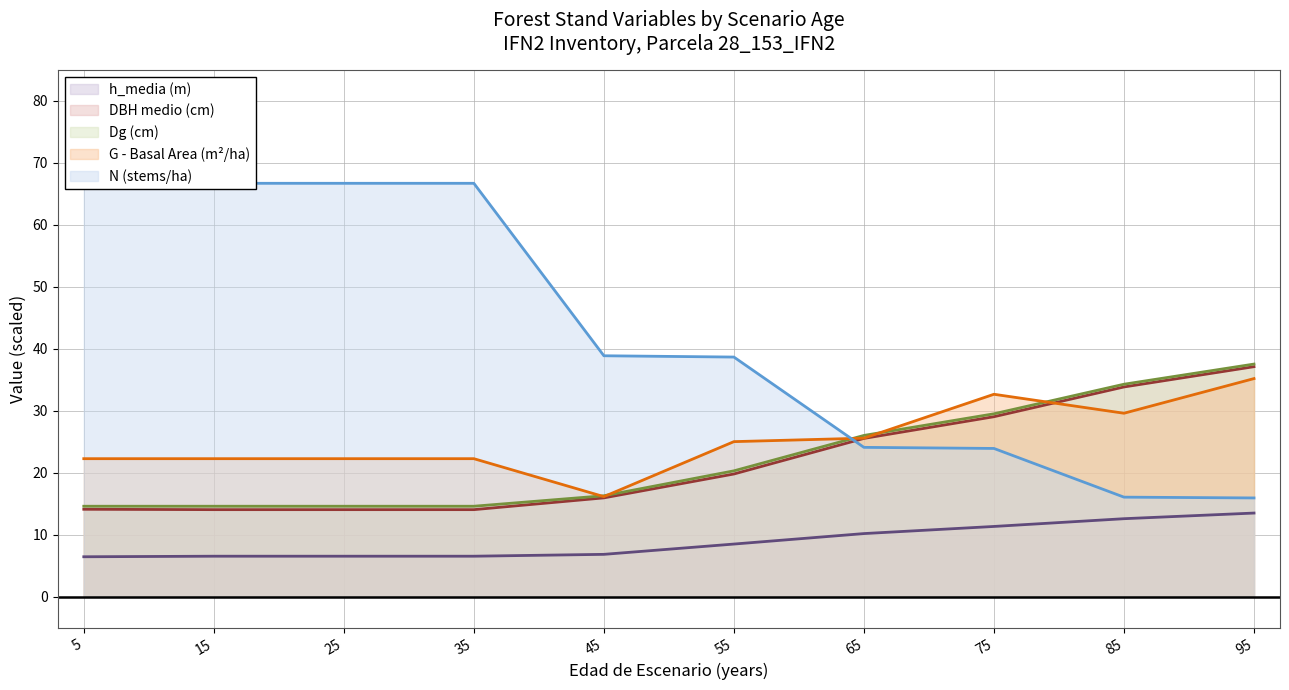

Which series has the widest spread of values?

N